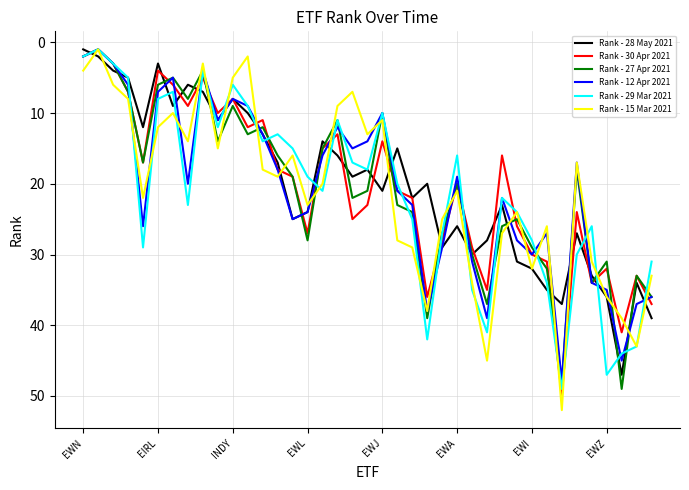

Which series has the largest range (max minus min)?

Rank - 15 Mar 2021